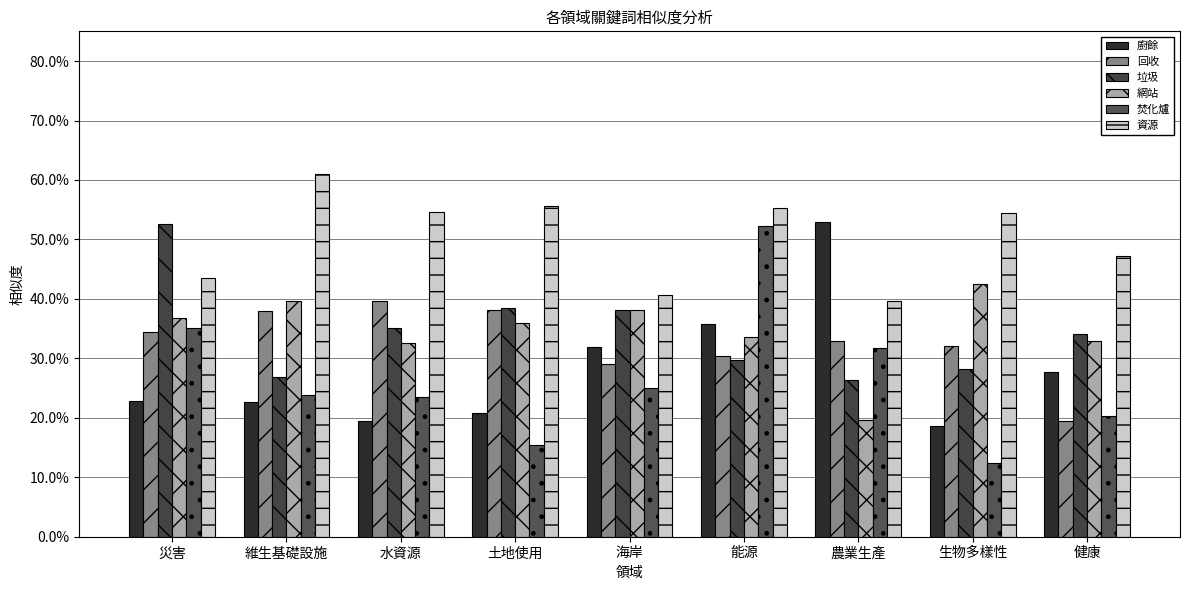

Are the bars grouped side by side (vs. stacked)?

Yes